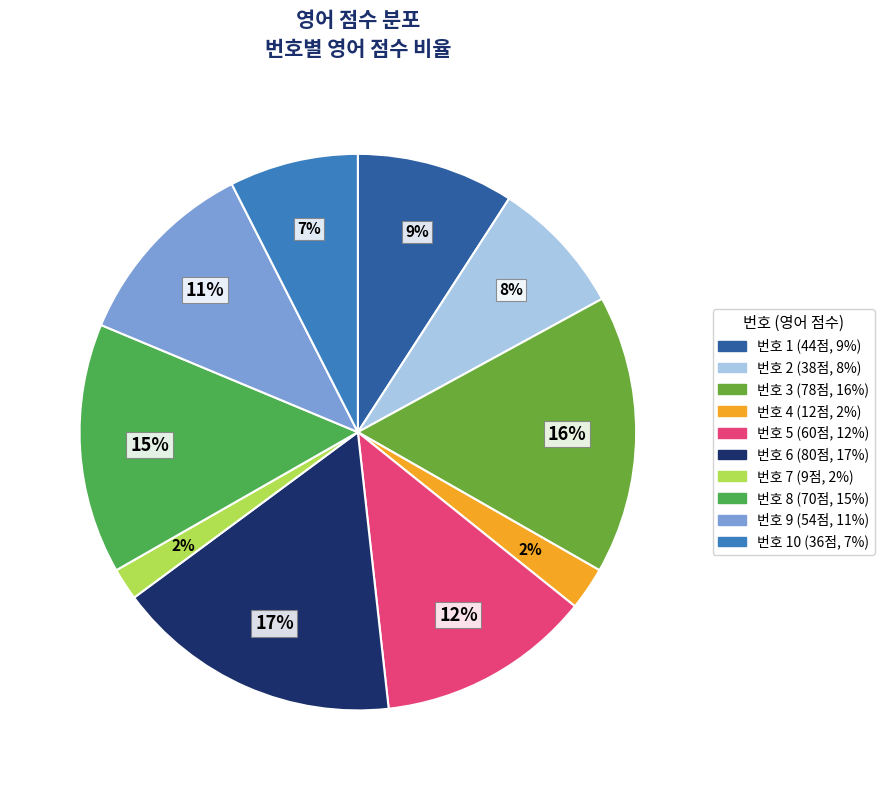

How many slices are in this pie chart?

10